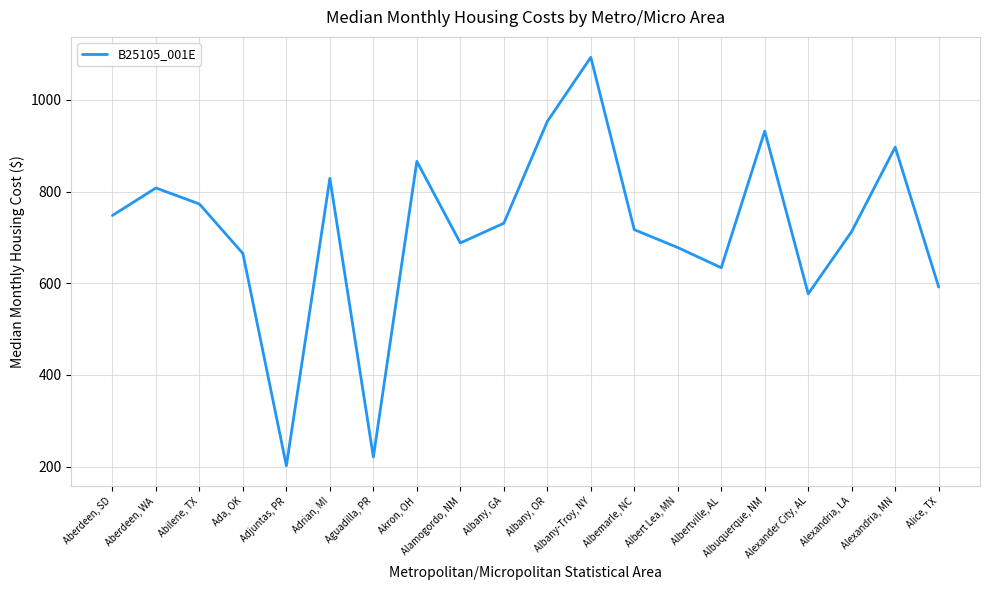

What is the difference between the maximum and minimum values?

891